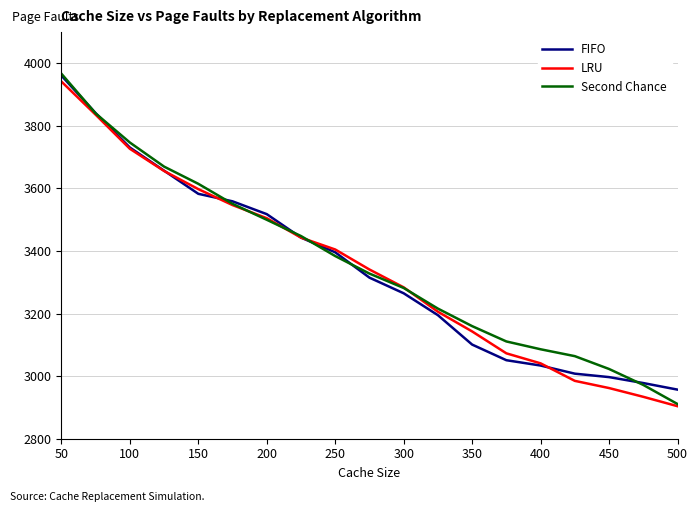

How many lines are shown in the chart?

3